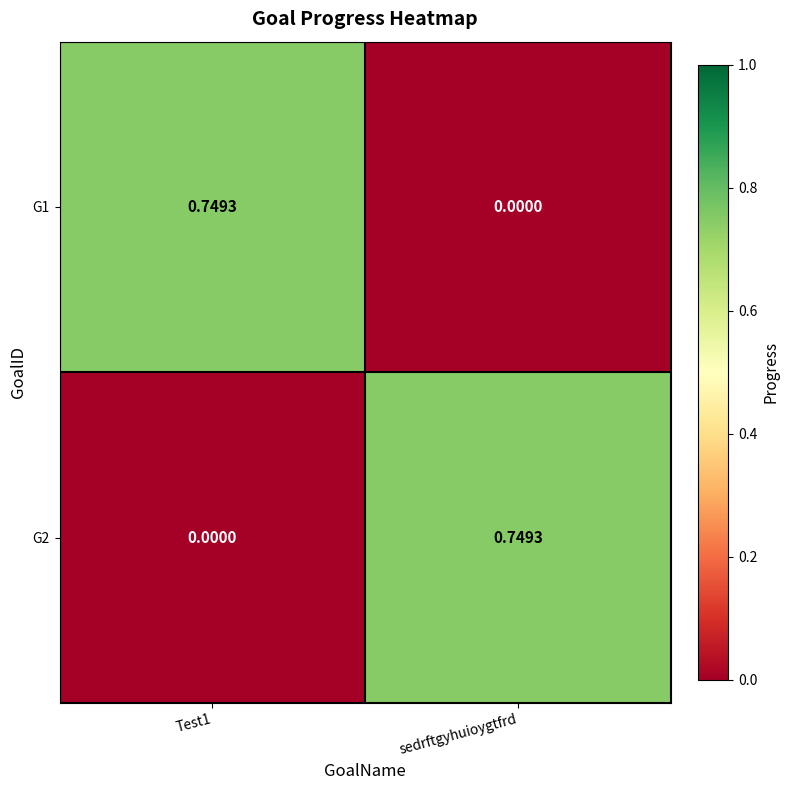

Which category has the highest value in the G2 series?

sedrftgyhuioygtfrd